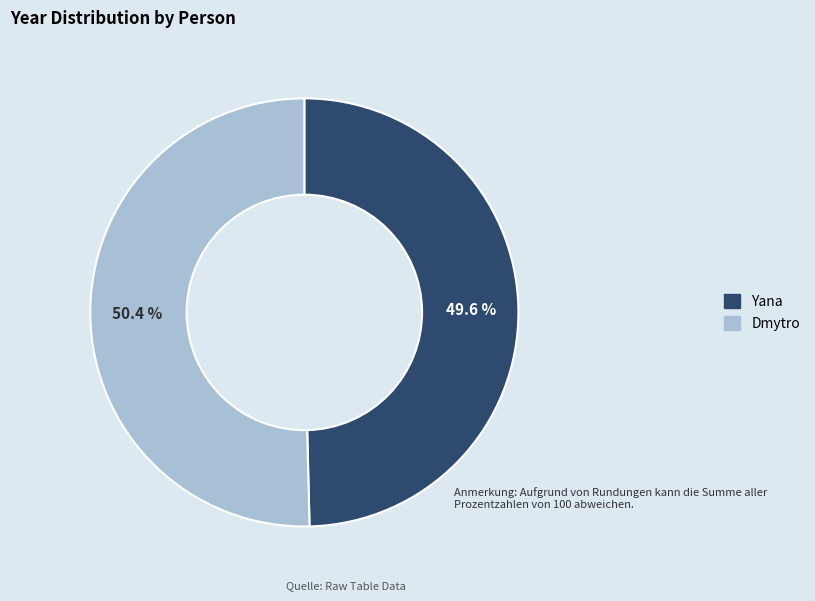

Is it true that Yana is 50% of the pie?

True